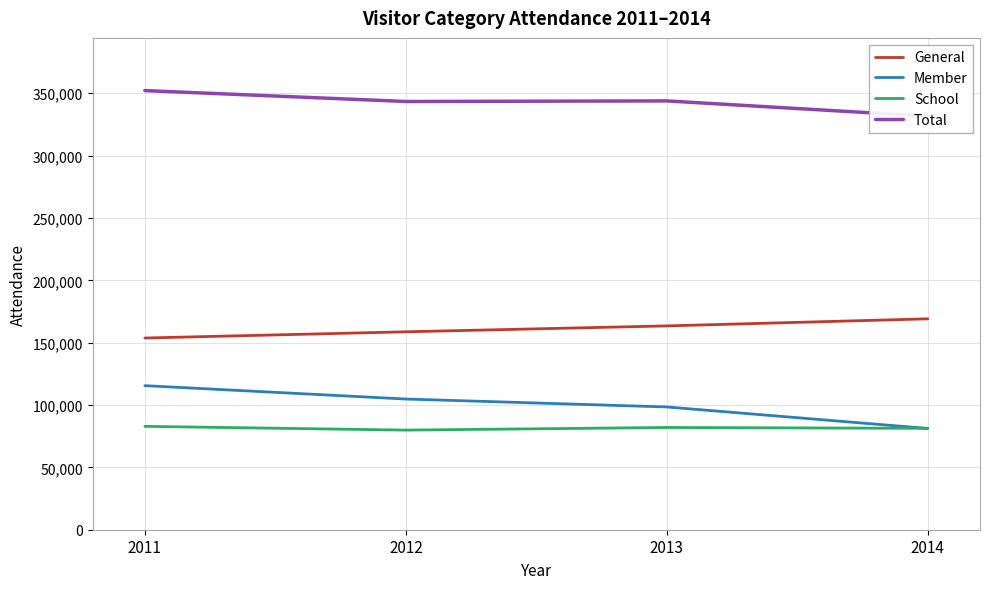

At how many categories does at least one series exceed 122504?

4